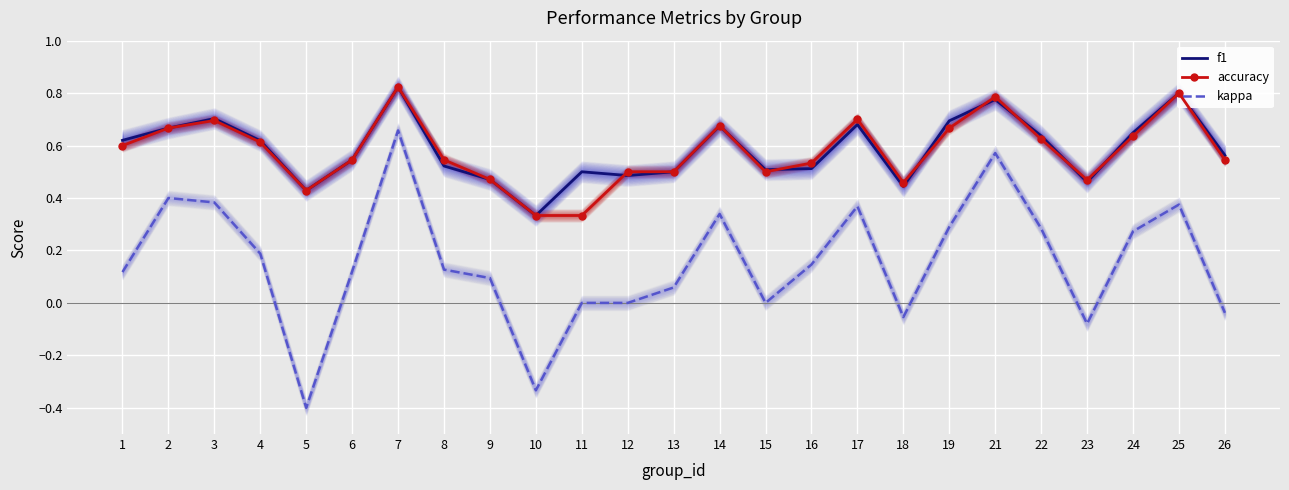

True or false: kappa and f1 intersect in this chart.

False